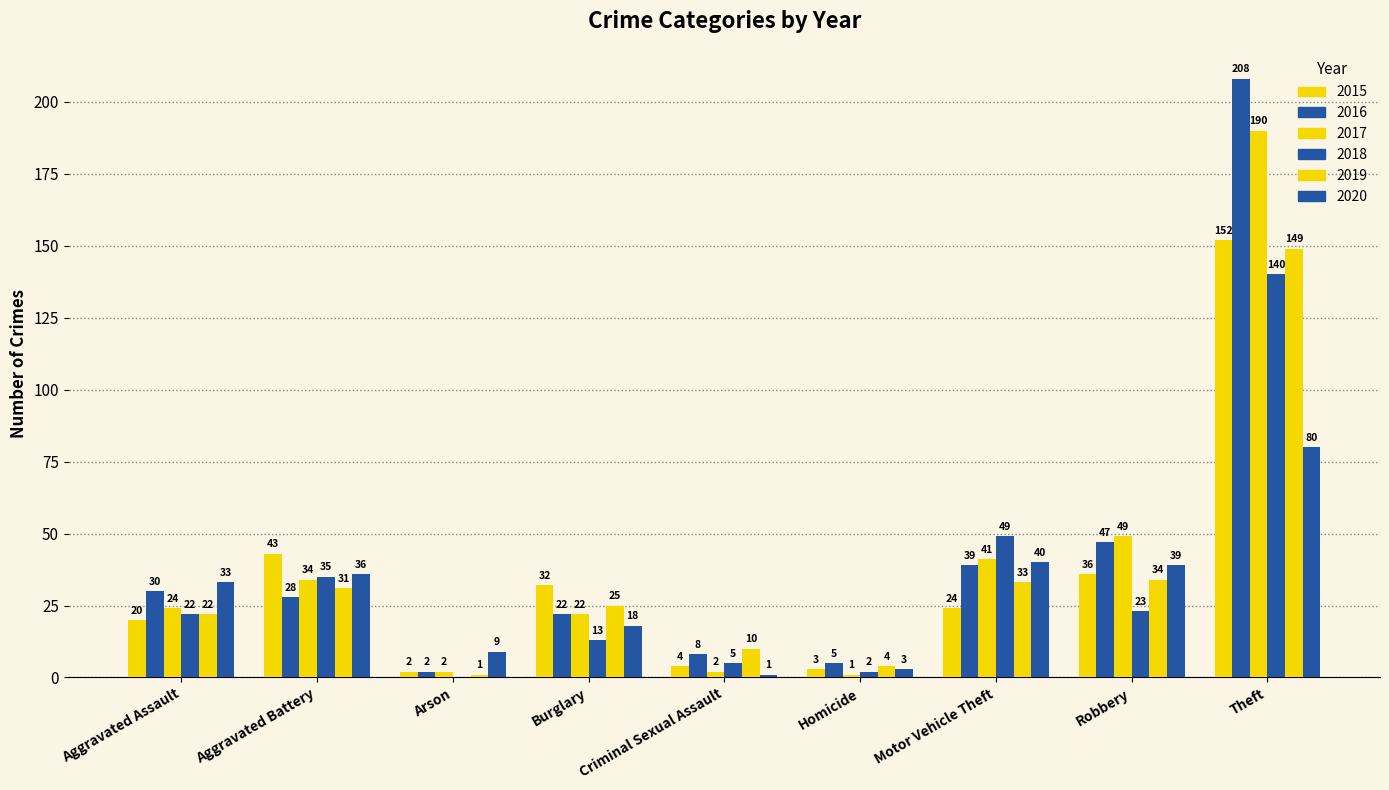

What is the label of the 8th bar from the right?

Aggravated Battery